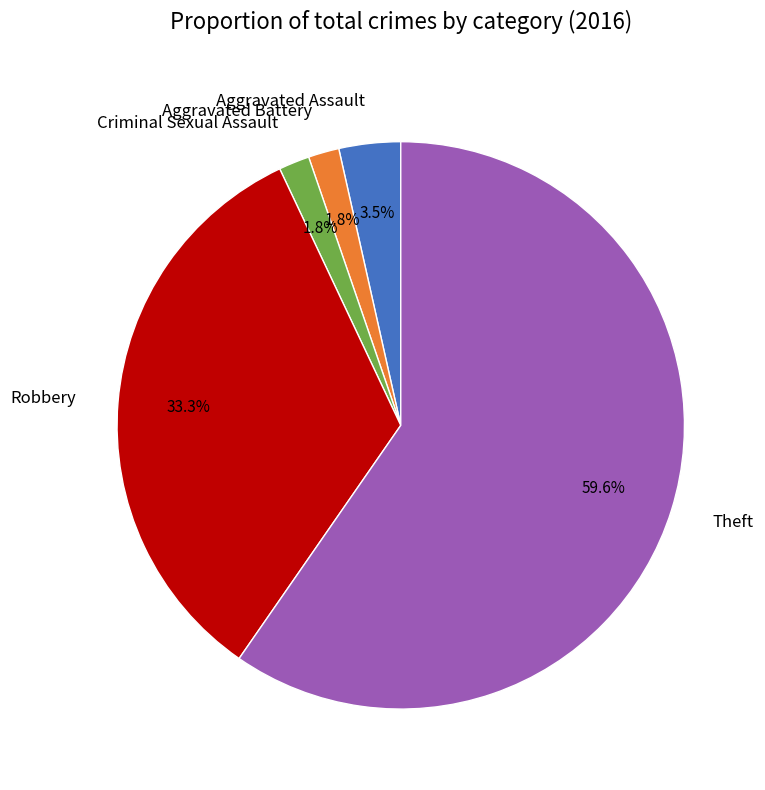

To the nearest percent, what is the average slice percentage?

20%